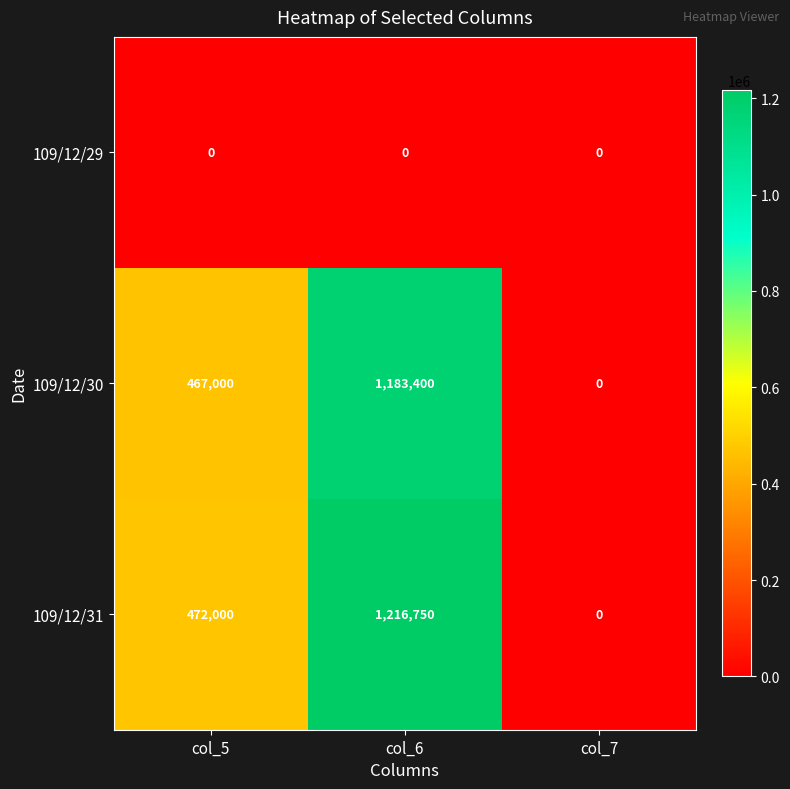

What is the average value of the 109/12/30 series?

550133